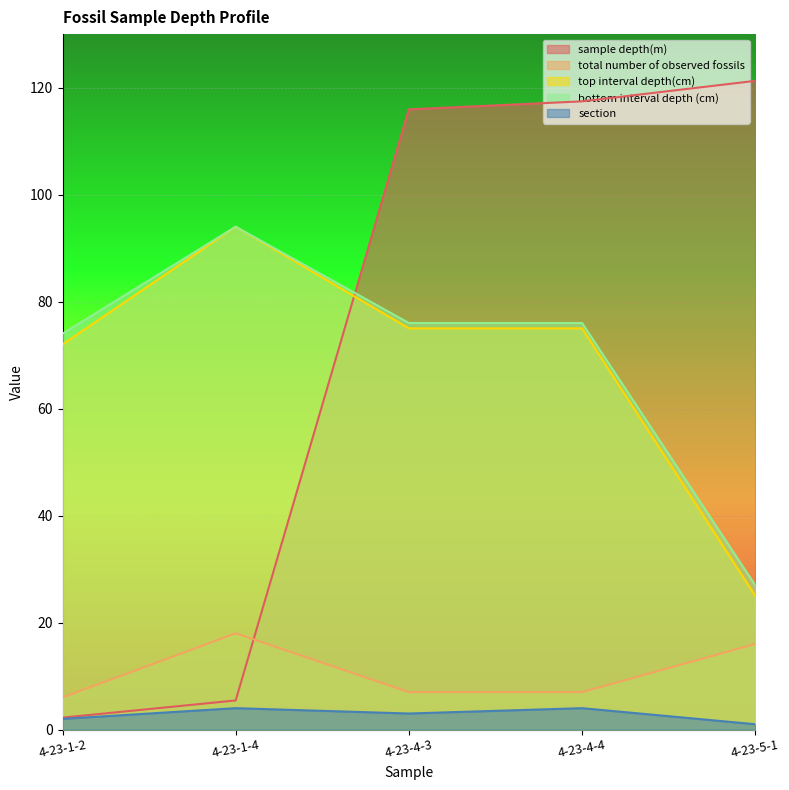

What is the maximum value shown in the chart?

121.3